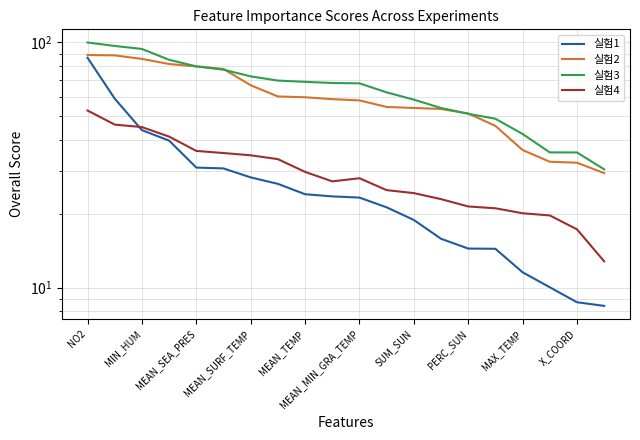

What is the average value of the 실험2 series?

59.8